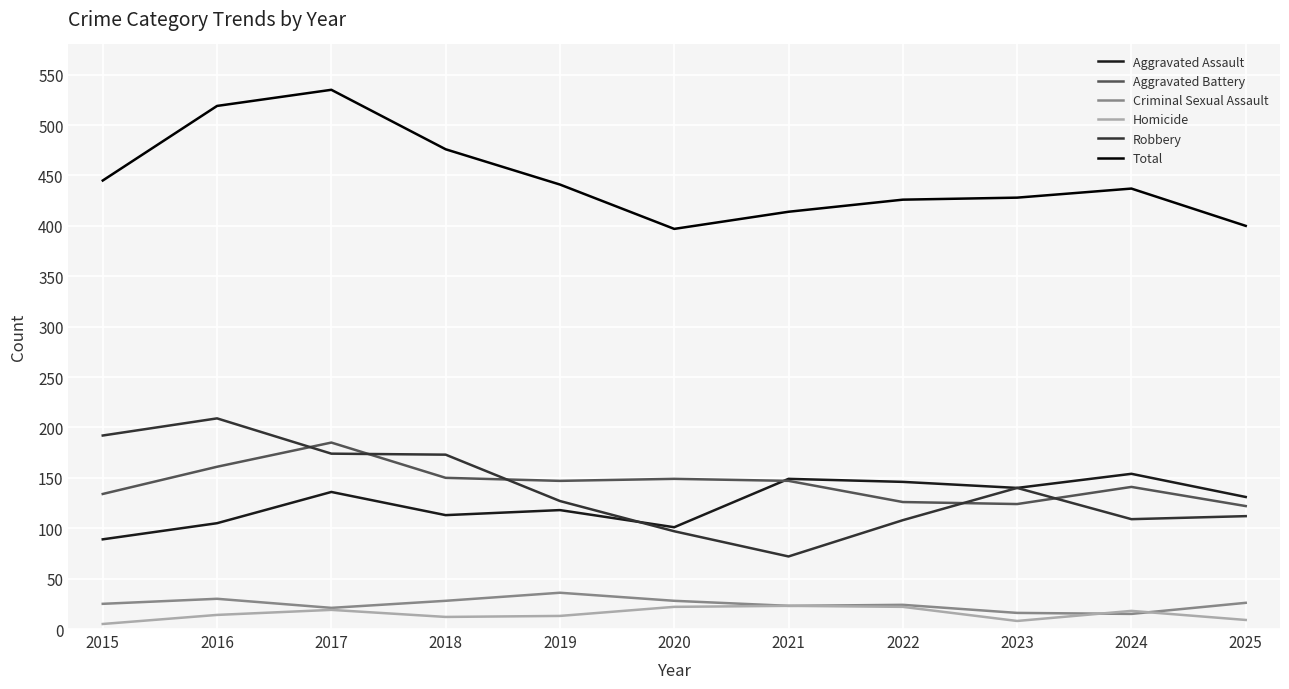

What is the approximate value of Robbery at 2017, to the nearest 50?

150